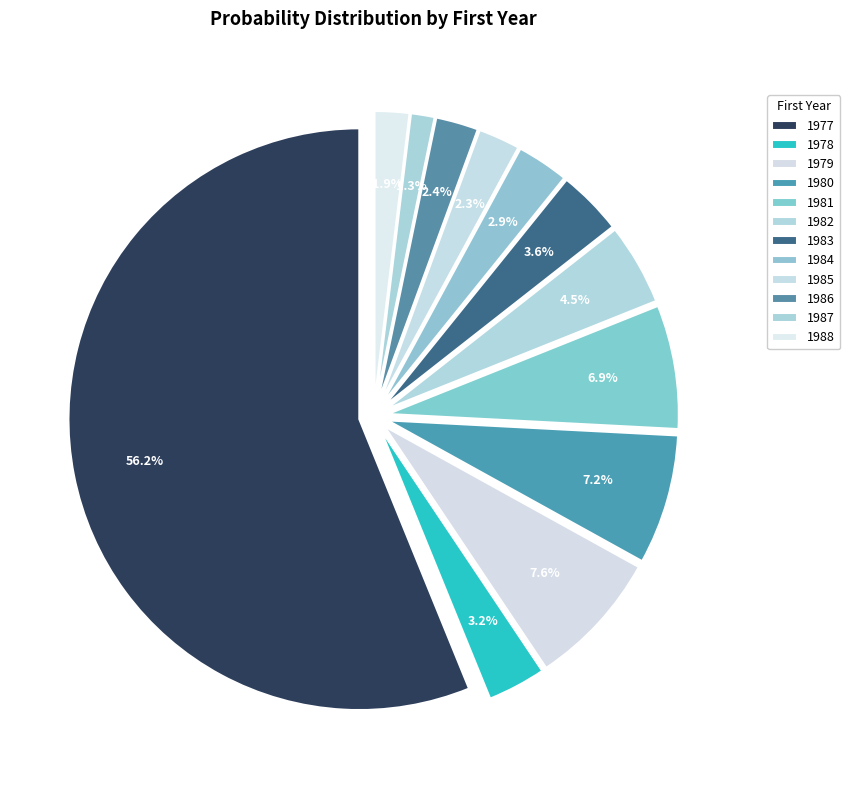

What percentage do 1986 and 1984 together represent?

5.2%